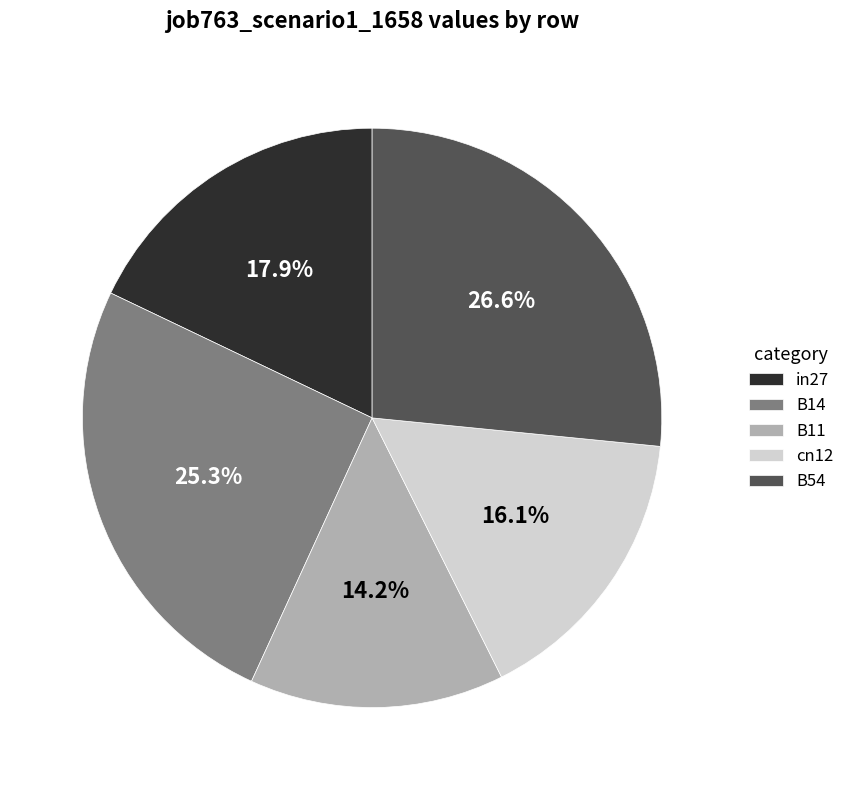

Rank the categories by value from lowest to highest.

B11, cn12, in27, B14, B54